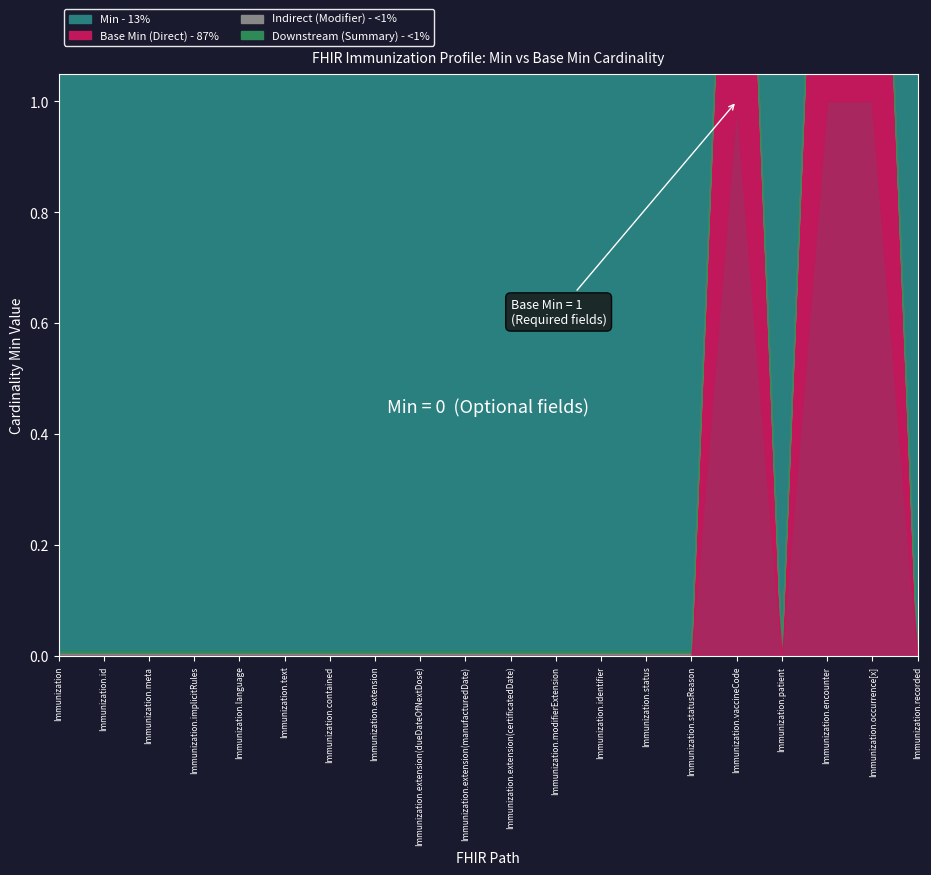

What are all the series names shown in the legend?

Min, Base Min